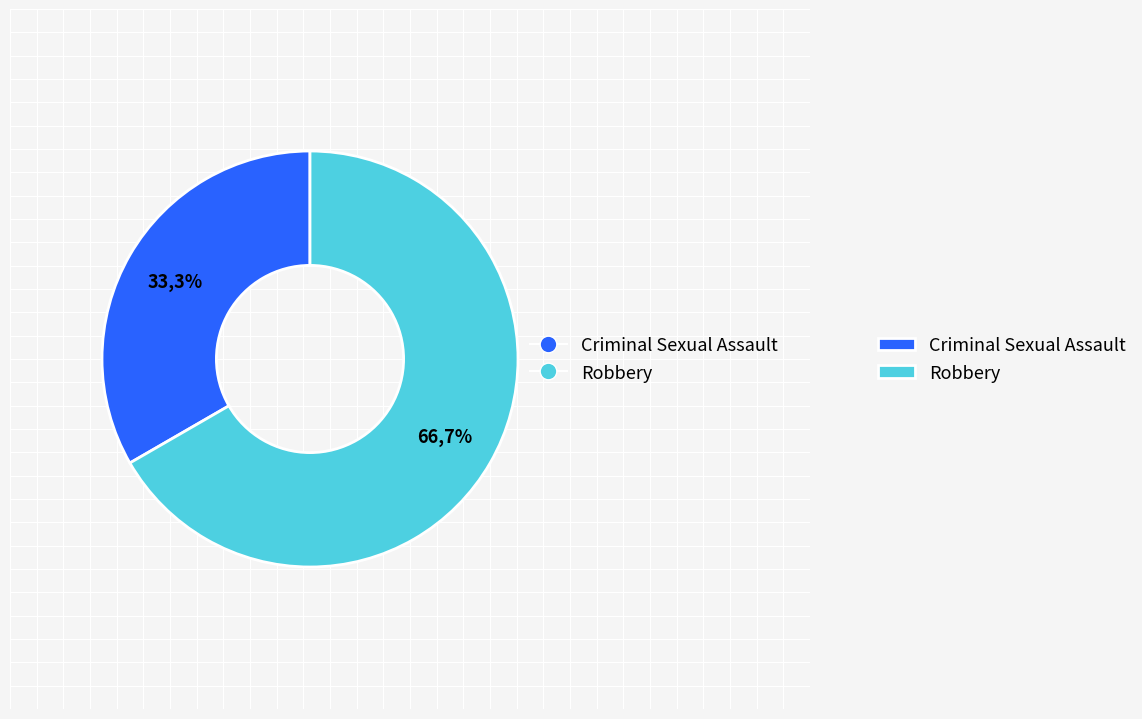

Which has a higher value, Criminal Sexual Assault or Robbery?

Robbery